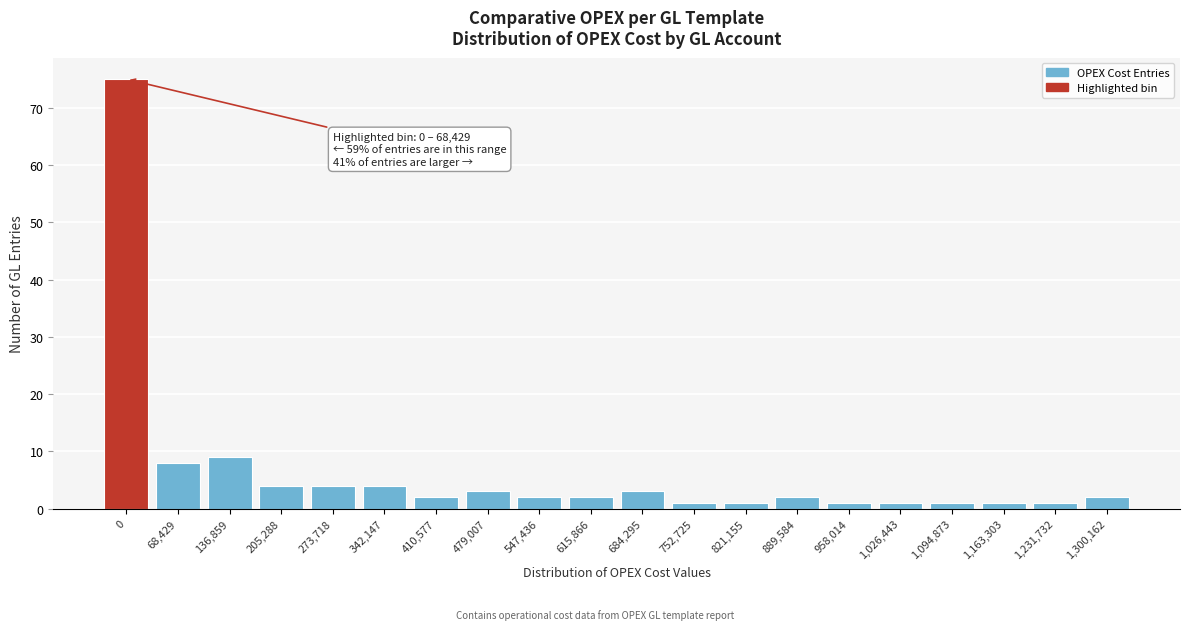

Reading left to right, extract all data points from this chart.

75	8	9	4	4	4	2	3	2	2	3	1	1	2	1	1	1	1	1	2